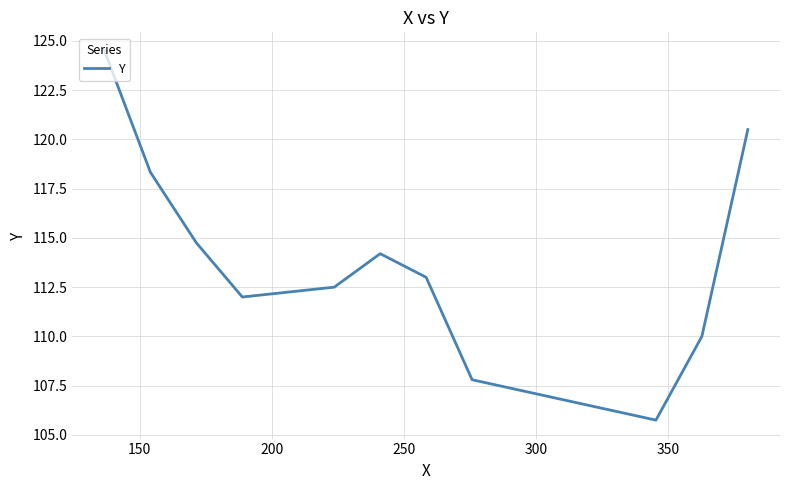

What is the greatest value displayed?

124.5